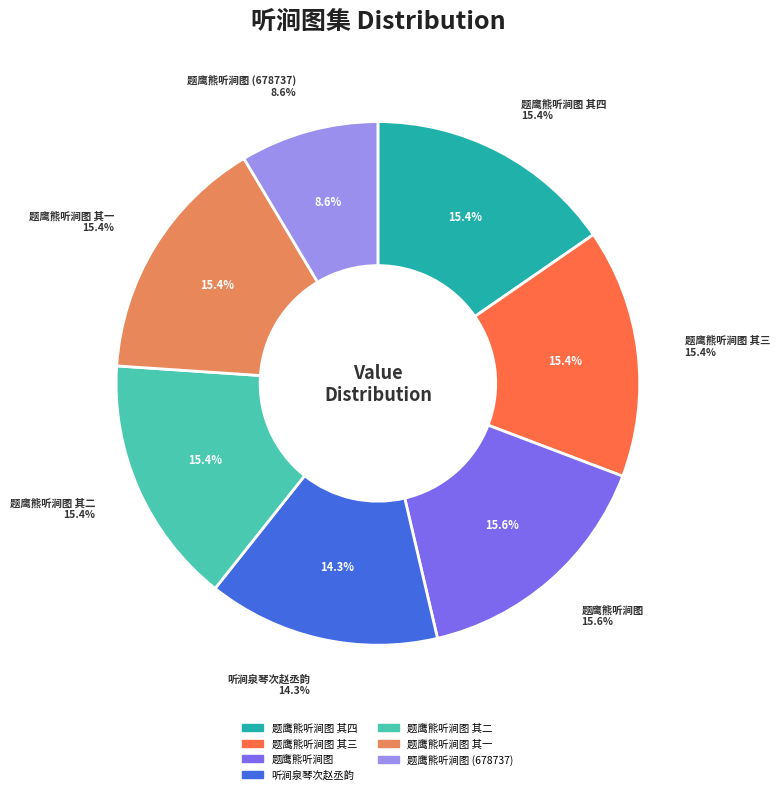

How many segments does this pie chart have?

7